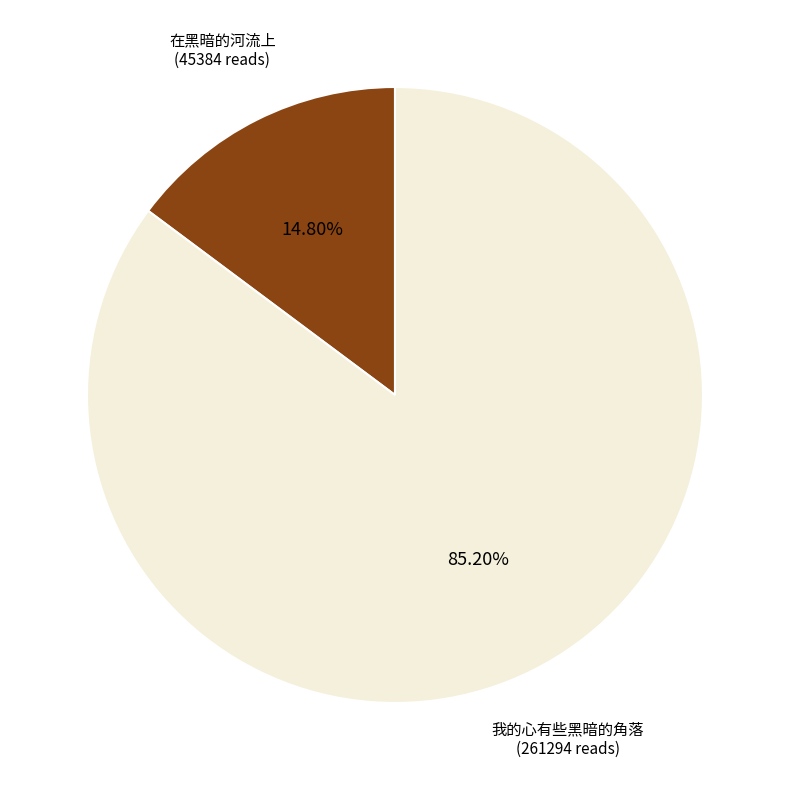

The 在黑暗的河流上 slice represents 3% of the pie. True or false?

False